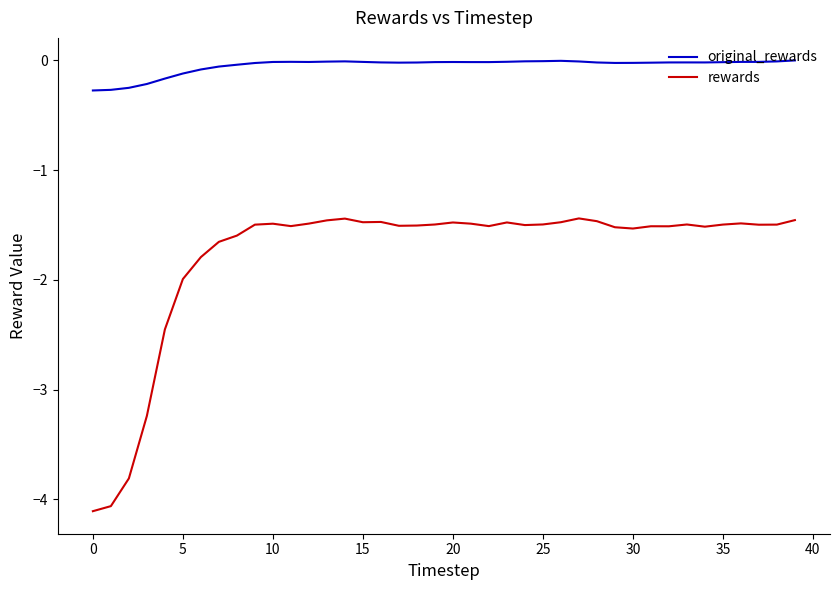

True or false: original_rewards and rewards intersect in this chart.

False